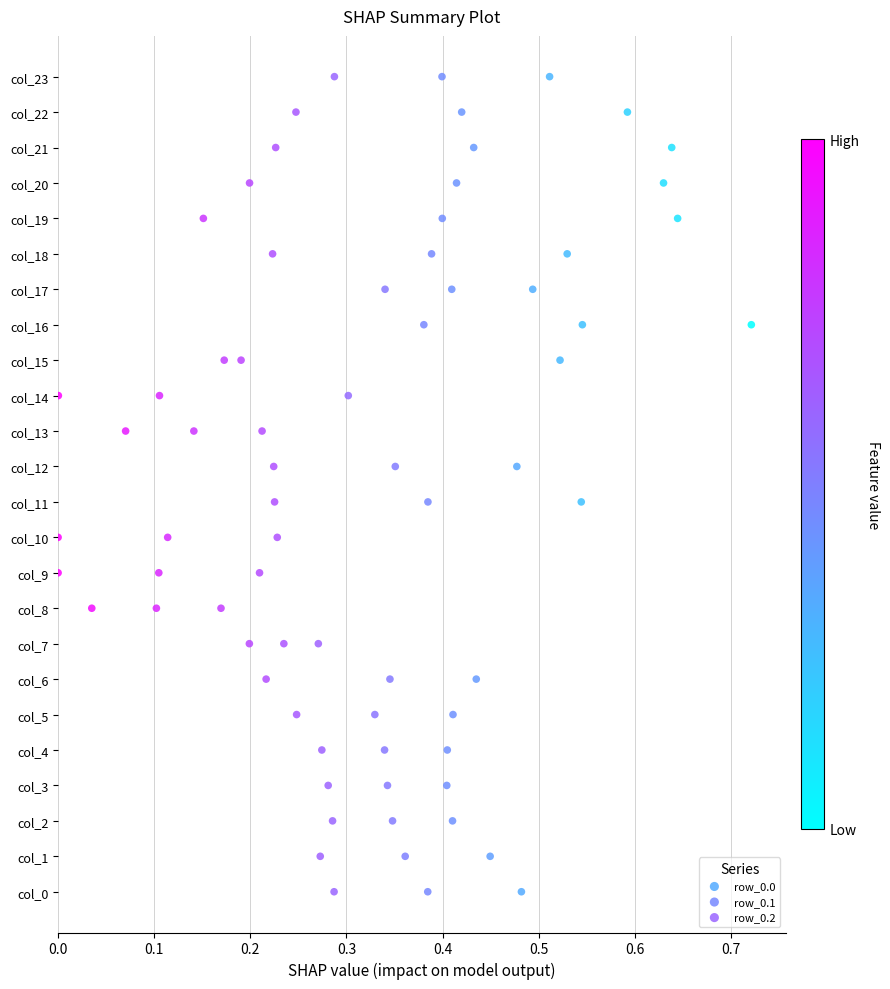

What are all the series names shown in the legend?

row_0.0, row_0.1, row_0.2